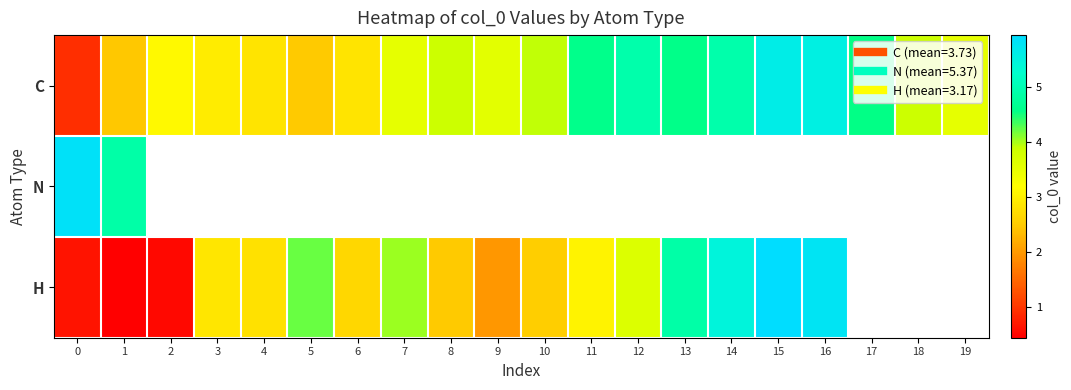

Rank the categories by H value from lowest to highest.

1, 2, 0, 9, 8, 10, 6, 4, 3, 11, 12, 7, 5, 13, 14, 16, 15, 17, 18, 19